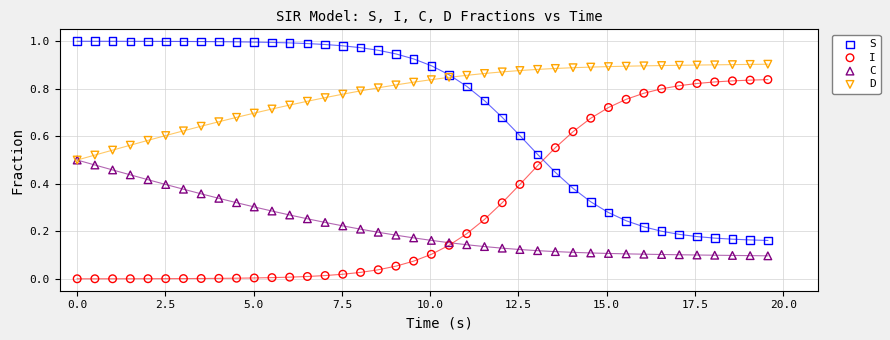

Which series contains the highest Y value?

S